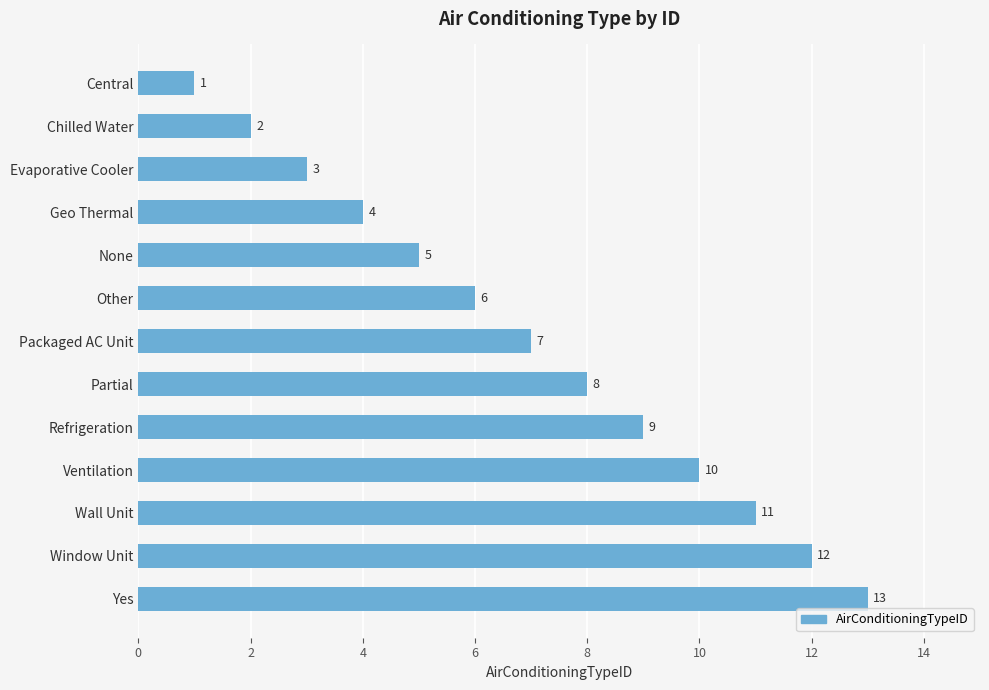

What is the label of the 1st bar from the top?

Central